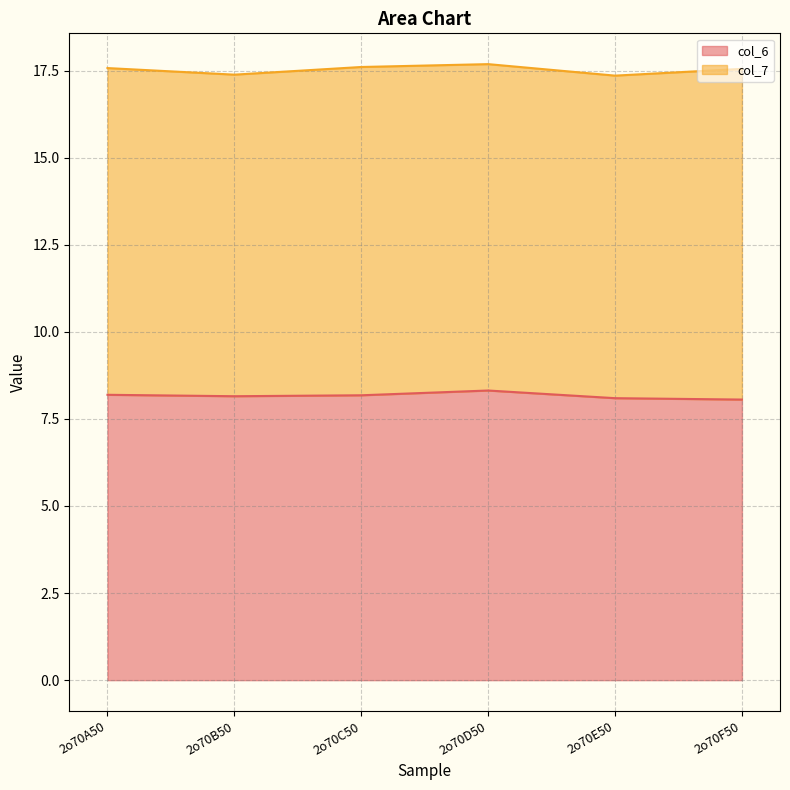

How many points are lower than both their immediate neighbors (excluding endpoints)?

1